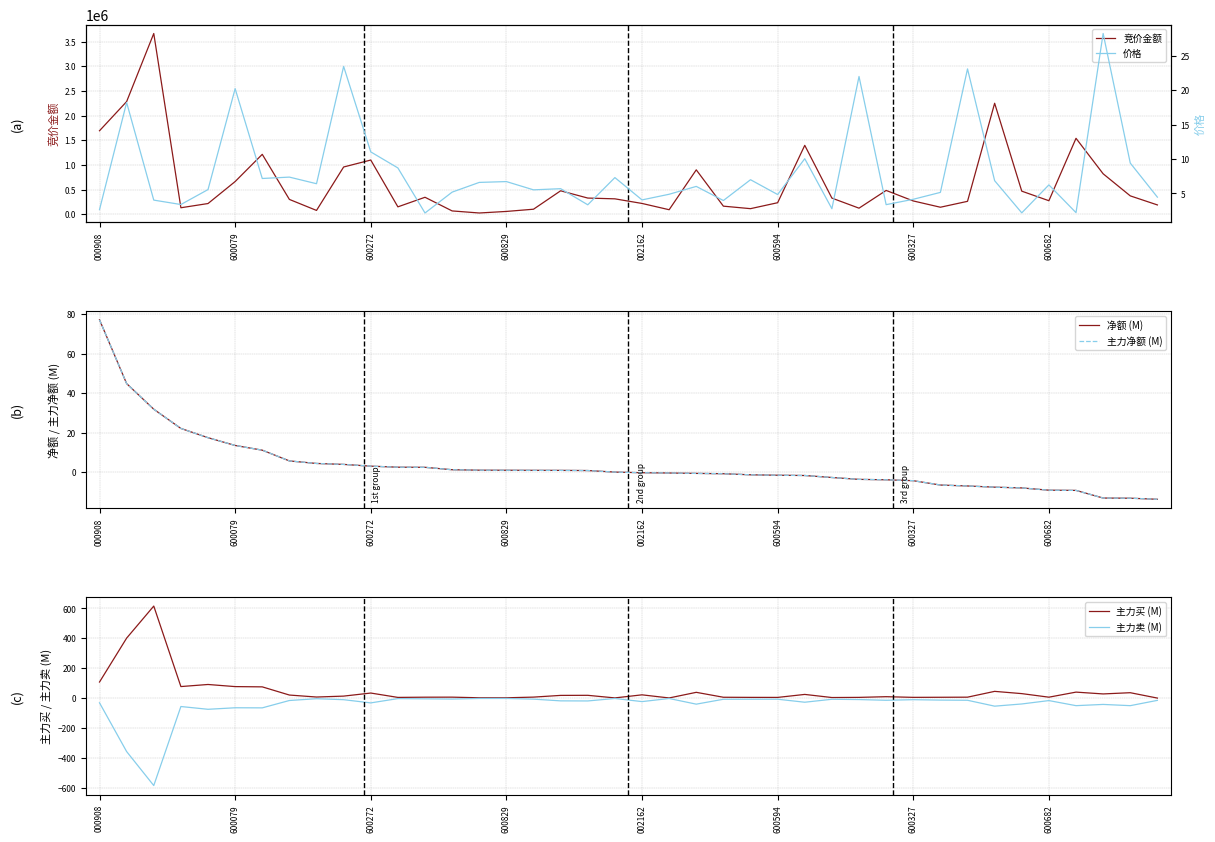

Reading left to right, transcribe all the data shown in this chart.

竞价金额: 1693032.0	2284636.0	3664558.0	132192.0	217616.0	663264.0	1214952.0	301104.0	77880.0	958392.0	1099332.0	150450.0	344500.0	67730.0	25974.0	57460.0	102476.0	476014.0	328635.0	312912.0	219372.0	92232.0	900600.0	164410.0	113760.0	234240.0	1397358.0	327997.0	123695.0	483340.0	270028.0	142725.0	262273.0	2250587.0	468482.0	274873.0	1539792.0	820800.0	373118.0	189354.0
价格: 2.7	18.2	4.0	3.4	5.6	20.2	7.2	7.4	6.4	23.4	11.0	8.7	2.2	5.2	6.6	6.7	5.5	5.7	3.4	7.3	4.1	4.9	6.0	4.0	7.0	4.8	10.1	2.8	22.0	3.4	4.2	5.2	23.1	6.9	2.2	6.2	2.2	28.2	9.4	4.5
净额 (M): 77.2	44.9	31.9	22.2	17.5	13.6	11.2	5.7	4.4	4.0	3.1	2.5	2.5	1.3	1.0	1.0	1.0	0.9	0.9	0.1	-0.3	-0.4	-0.6	-0.8	-1.3	-1.5	-1.7	-2.7	-3.6	-3.8	-4.3	-6.5	-7.0	-7.6	-8.0	-9.1	-9.2	-13.1	-13.2	-13.7
主力净额 (M): 77.2	44.9	31.9	22.2	17.5	13.6	11.2	5.7	4.4	4.0	3.1	2.5	2.5	1.3	1.0	1.0	1.0	0.9	0.9	0.1	-0.3	-0.4	-0.6	-0.8	-1.3	-1.5	-1.7	-2.7	-3.6	-3.8	-4.3	-6.5	-7.0	-7.6	-8.0	-9.1	-9.2	-13.1	-13.2	-13.7
主力买 (M): 108.0	401.6	615.7	77.8	91.7	77.5	75.8	21.1	7.8	13.9	34.4	5.3	6.7	7.0	2.8	2.7	7.3	18.7	19.2	1.9	22.5	1.6	39.2	6.3	5.5	5.3	25.2	4.4	5.5	10.1	5.6	6.2	6.9	45.7	30.6	6.8	40.7	28.5	36.7	0.8
主力卖 (M): -30.8	-356.7	-583.8	-55.6	-74.2	-63.9	-64.6	-15.4	-3.4	-10.0	-31.4	-2.7	-4.2	-5.8	-1.8	-1.7	-6.3	-17.8	-18.4	-1.9	-22.7	-2.0	-39.8	-7.1	-6.8	-6.8	-26.9	-7.1	-9.1	-13.9	-9.9	-12.7	-13.8	-53.2	-38.5	-15.9	-49.9	-41.6	-49.9	-14.5